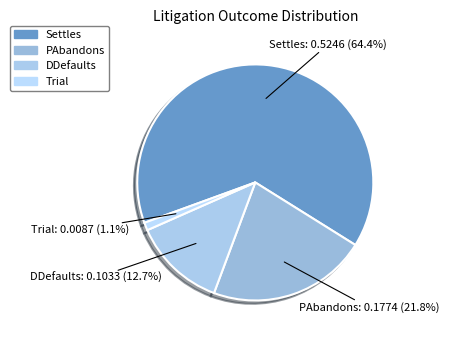

To the nearest percent, what is the difference between the largest and smallest slice percentages?

63%